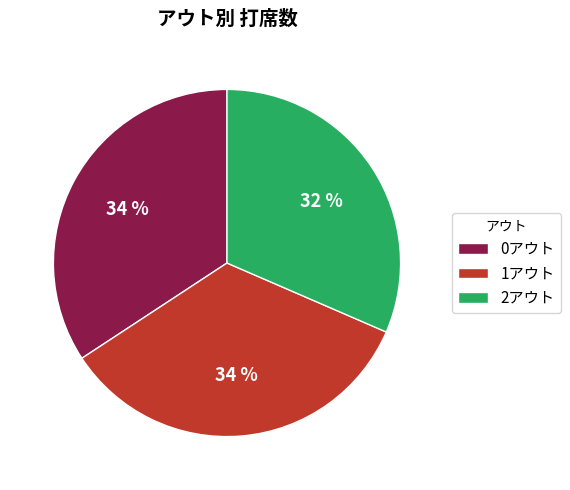

To the nearest percent, what is the average slice percentage?

33%